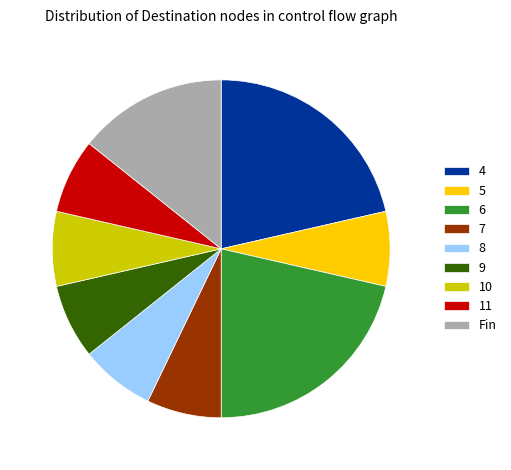

Between 5 and Fin, which is larger?

Fin